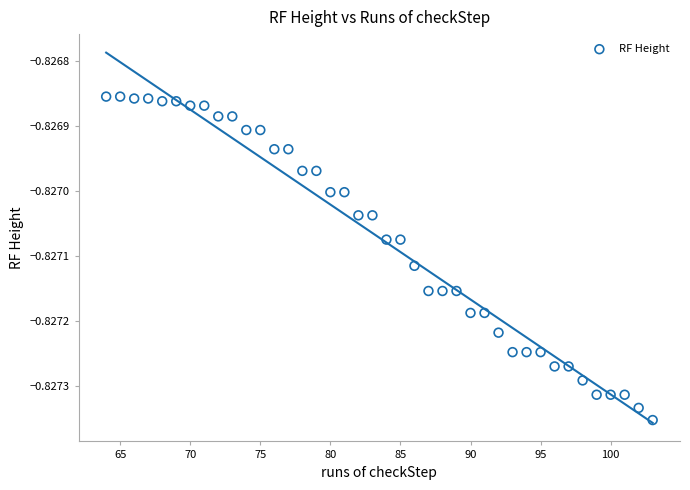

What is the range of X values (max minus min)?

39.0